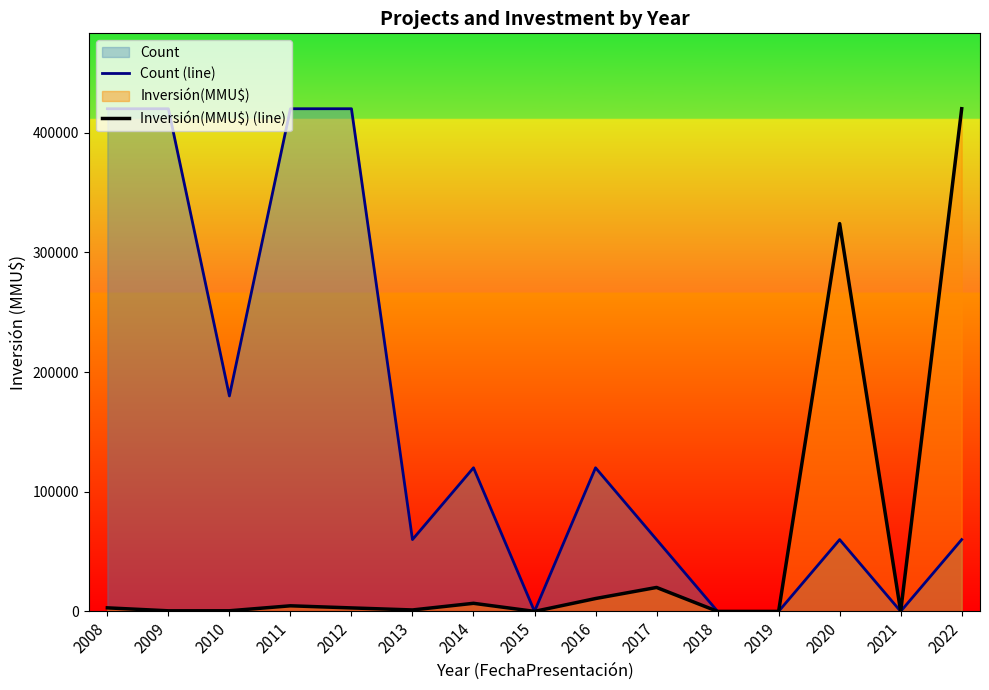

Does the chart display data point markers on the line(s)?

No